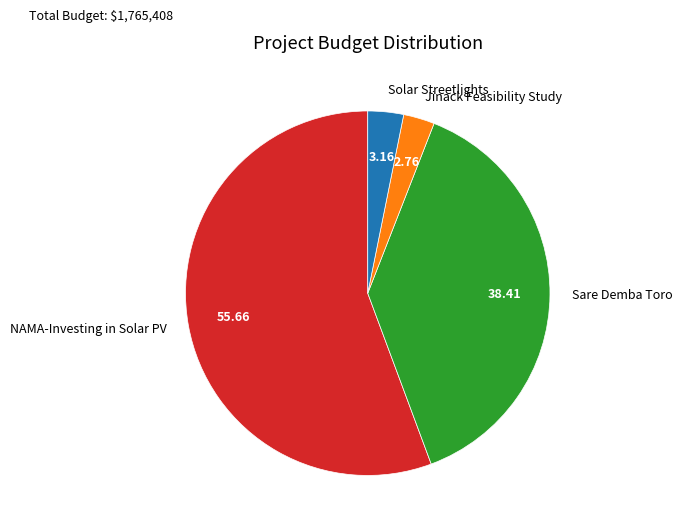

What is the ratio of the value at Solar Streetlights to the value at Jinack Feasibility Study?

1.1